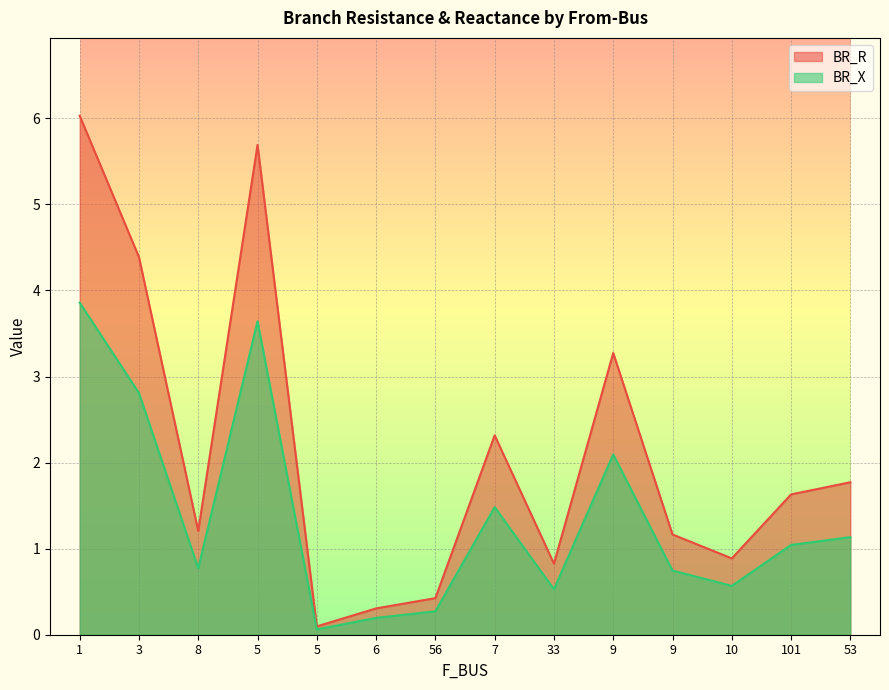

Does the chart display data point markers on the line(s)?

No